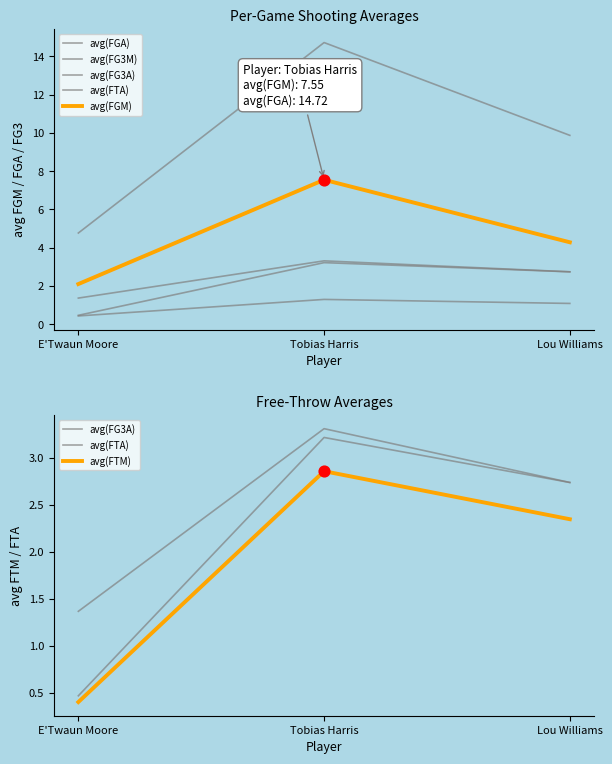

At which category is the sum across all series the highest?

Tobias Harris